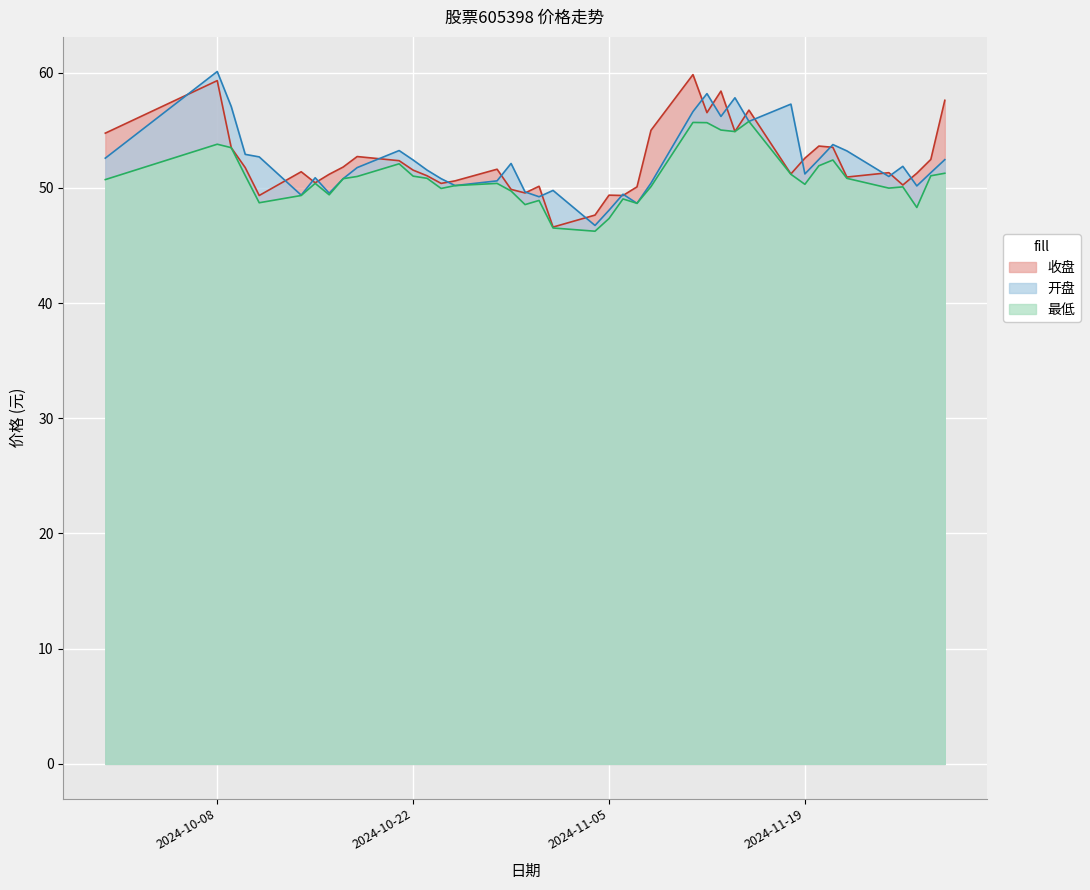

True or false: 最低 and 收盘 intersect in this chart.

False